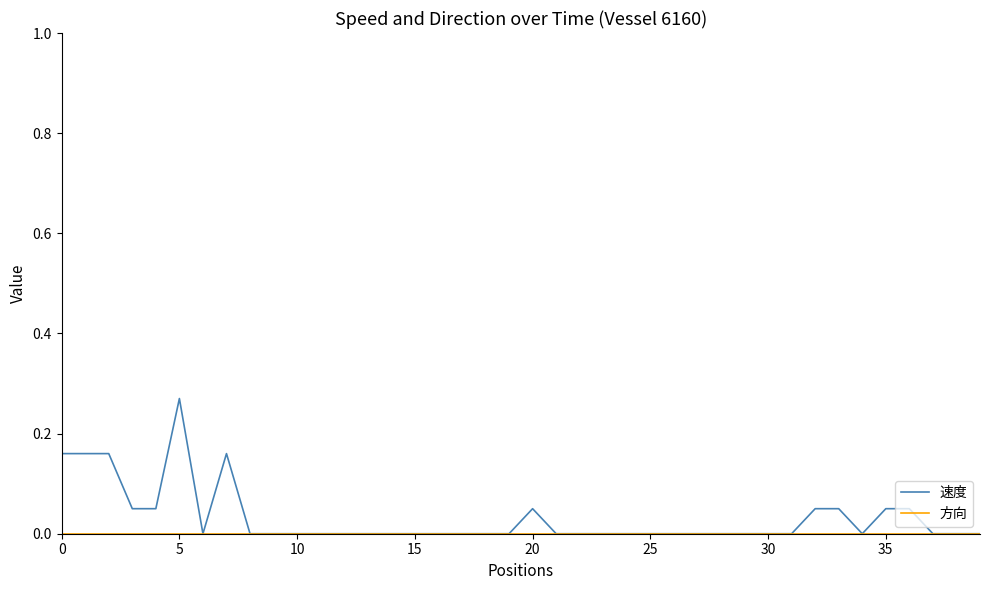

Which series has the largest range (max minus min)?

速度